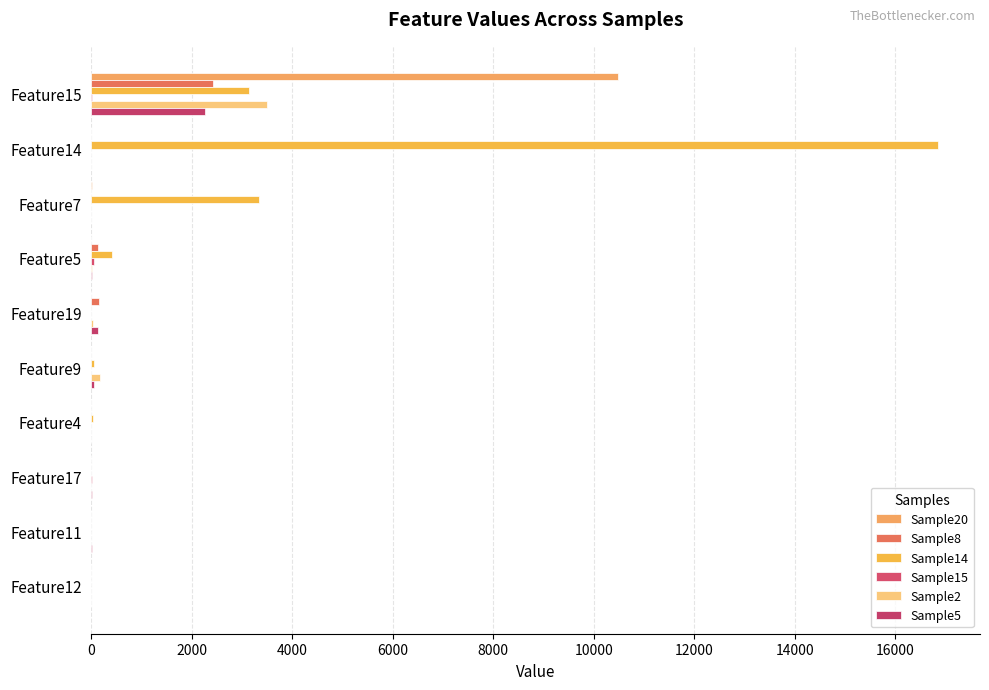

How many values in the Sample20 series exceed 0?

3